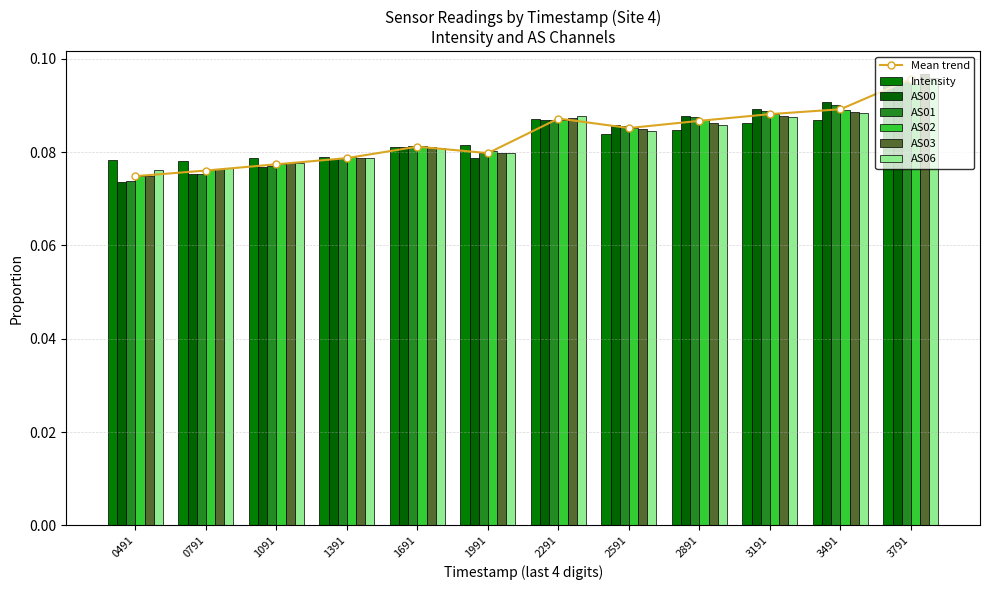

True or false: Mean trend has more than 1 points higher than both neighbors.

True